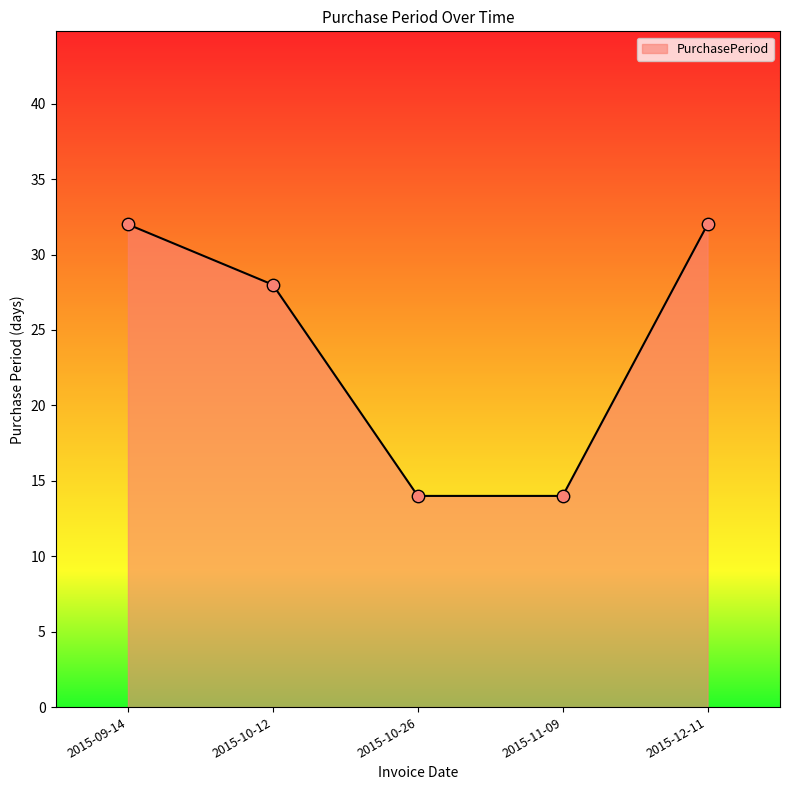

Between 2015-09-14 and 2015-10-12, which is larger?

2015-09-14